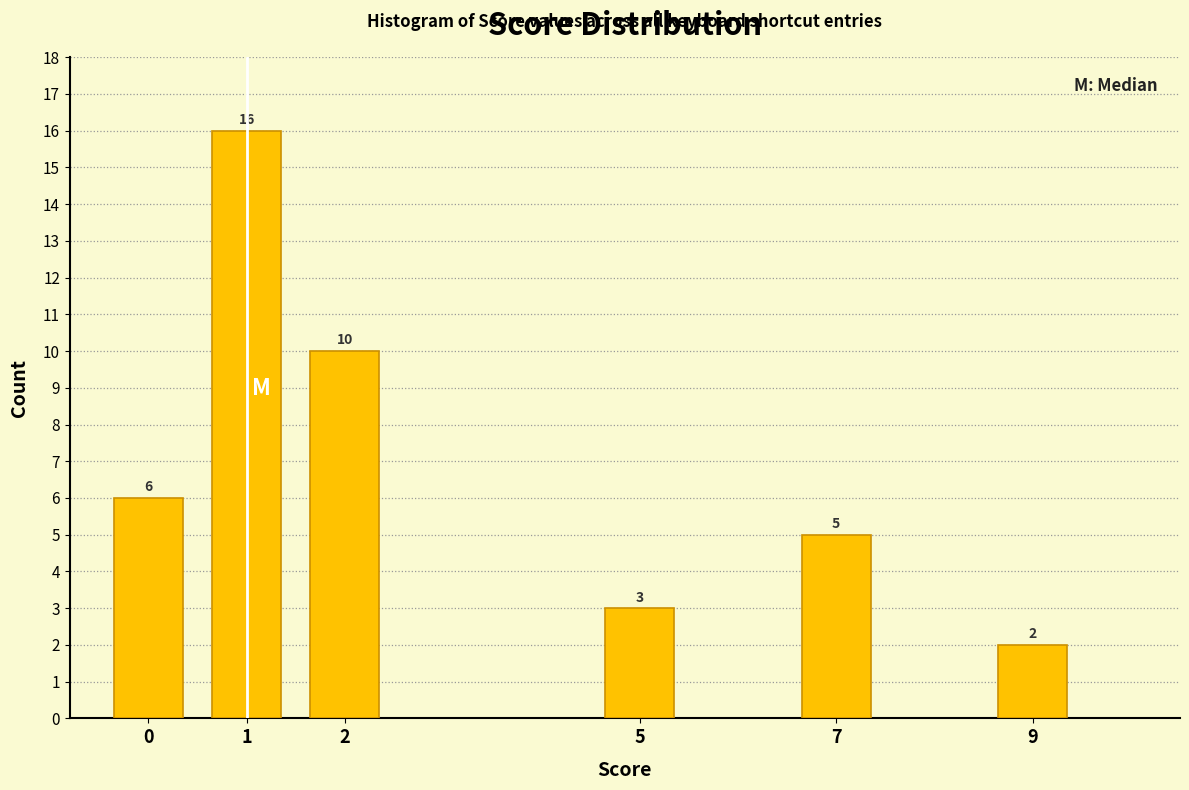

Reading left to right, what are all the values shown in this chart?

6	16	10	3	5	2